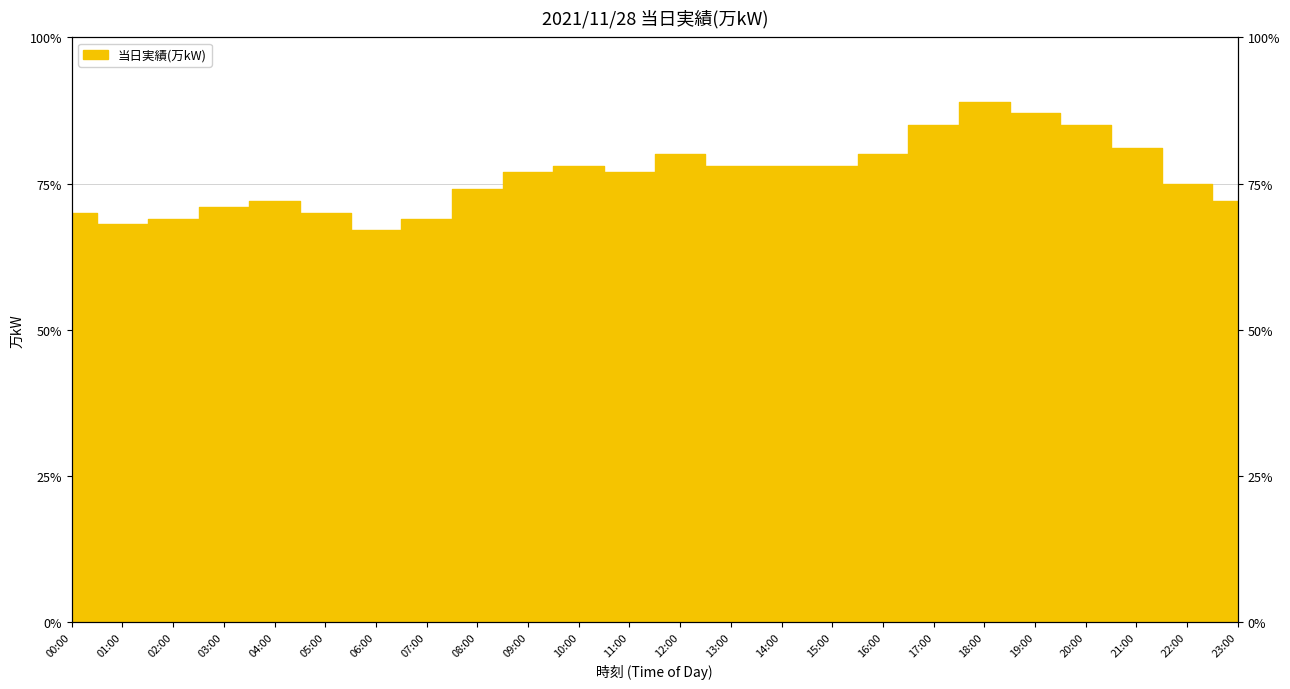

Rank the categories by value from lowest to highest.

06:00, 01:00, 02:00, 07:00, 00:00, 05:00, 03:00, 04:00, 23:00, 08:00, 22:00, 09:00, 11:00, 10:00, 13:00, 14:00, 15:00, 12:00, 16:00, 21:00, 17:00, 20:00, 19:00, 18:00